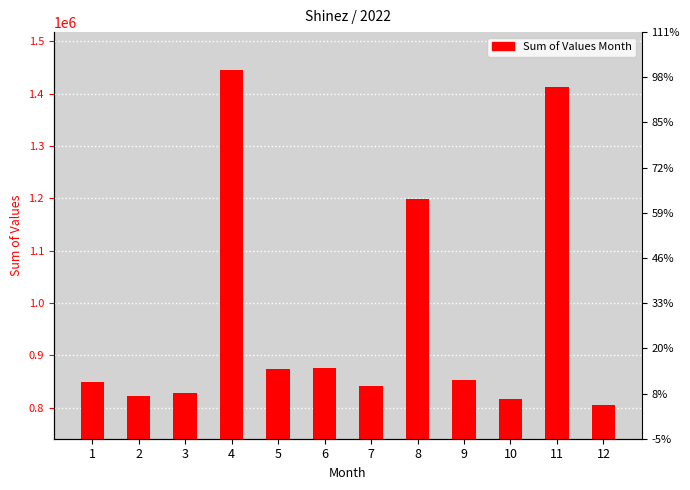

Are the bars horizontal?

No